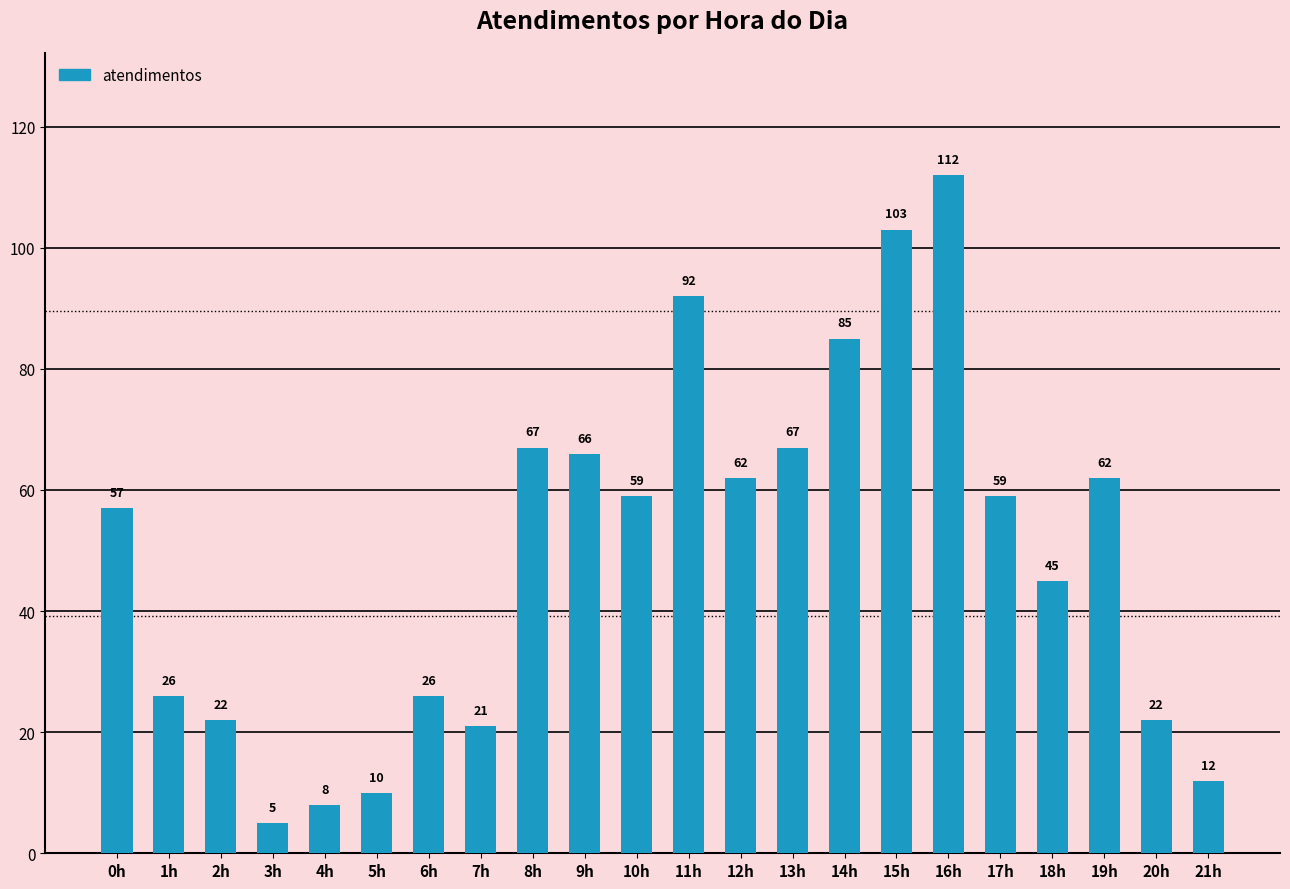

What is the label of the 2nd bar from the left?

1h